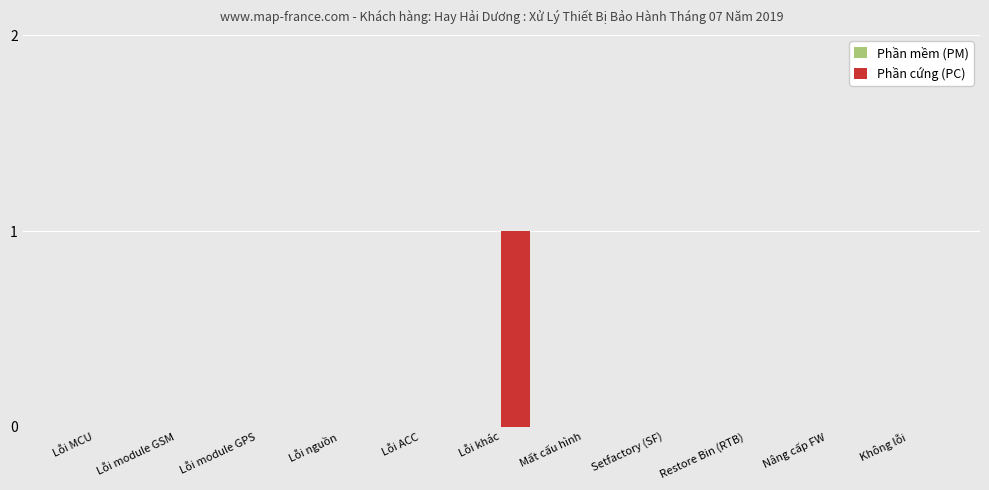

Reading left to right, list all the values displayed in this chart.

Lỗi MCU=0	Lỗi module GSM=0	Lỗi module GPS=0	Lỗi nguồn=0	Lỗi ACC=0	Lỗi khác=1	Mất cấu hình=0	Setfactory (SF)=0	Restore Bin (RTB)=0	Nâng cấp FW=0	Không lỗi=0